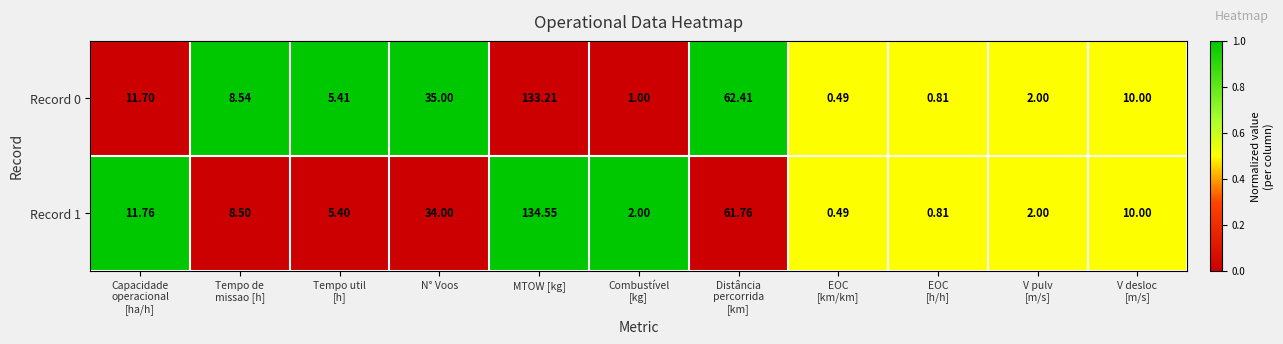

At which label does Record 0 reach its peak?

MTOW [kg]